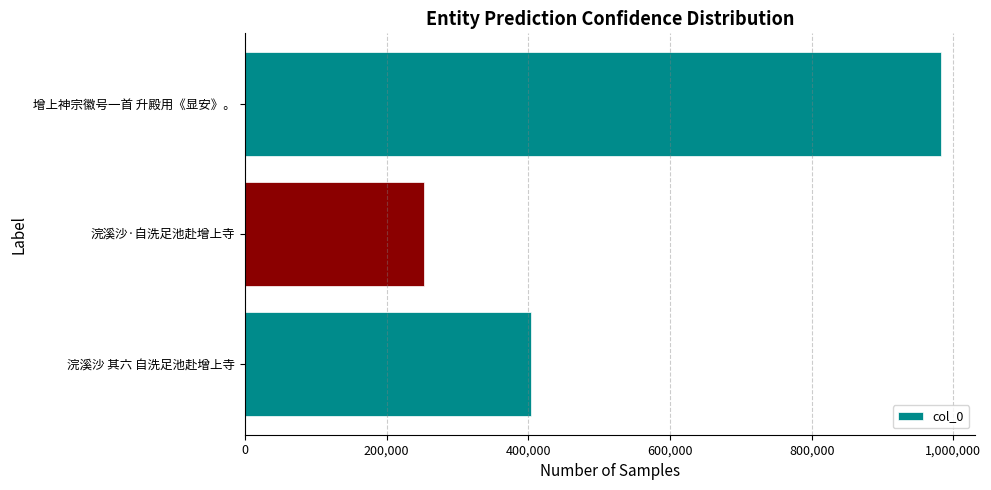

What is the smallest value displayed?

252923